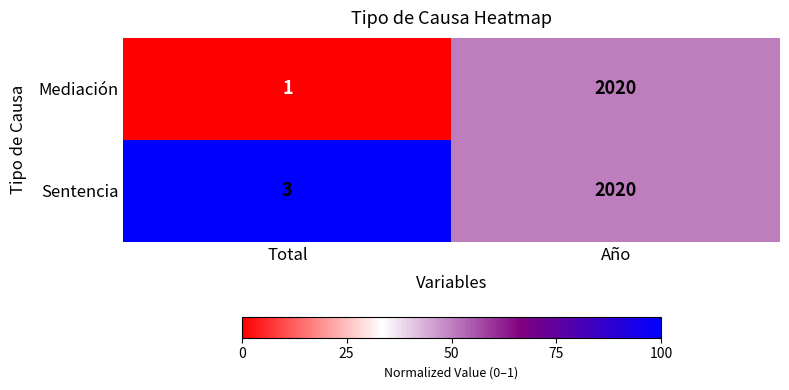

At which label is Sentencia closest to 1011?

Total